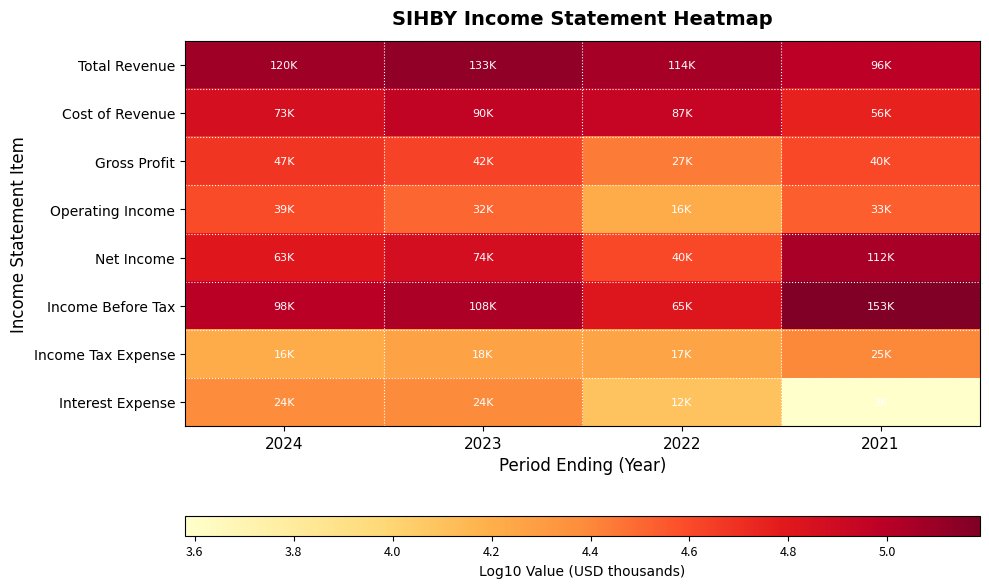

At how many categories does at least one series exceed 4?

4